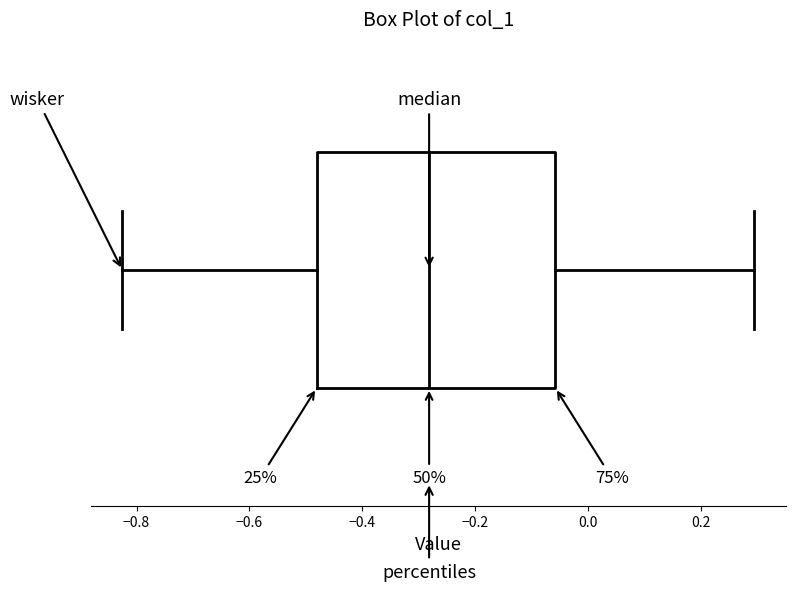

Where does the right whisker of the box end on the x-axis? The values are not printed on the chart, so give them approximately, as read against the axis.

0.30